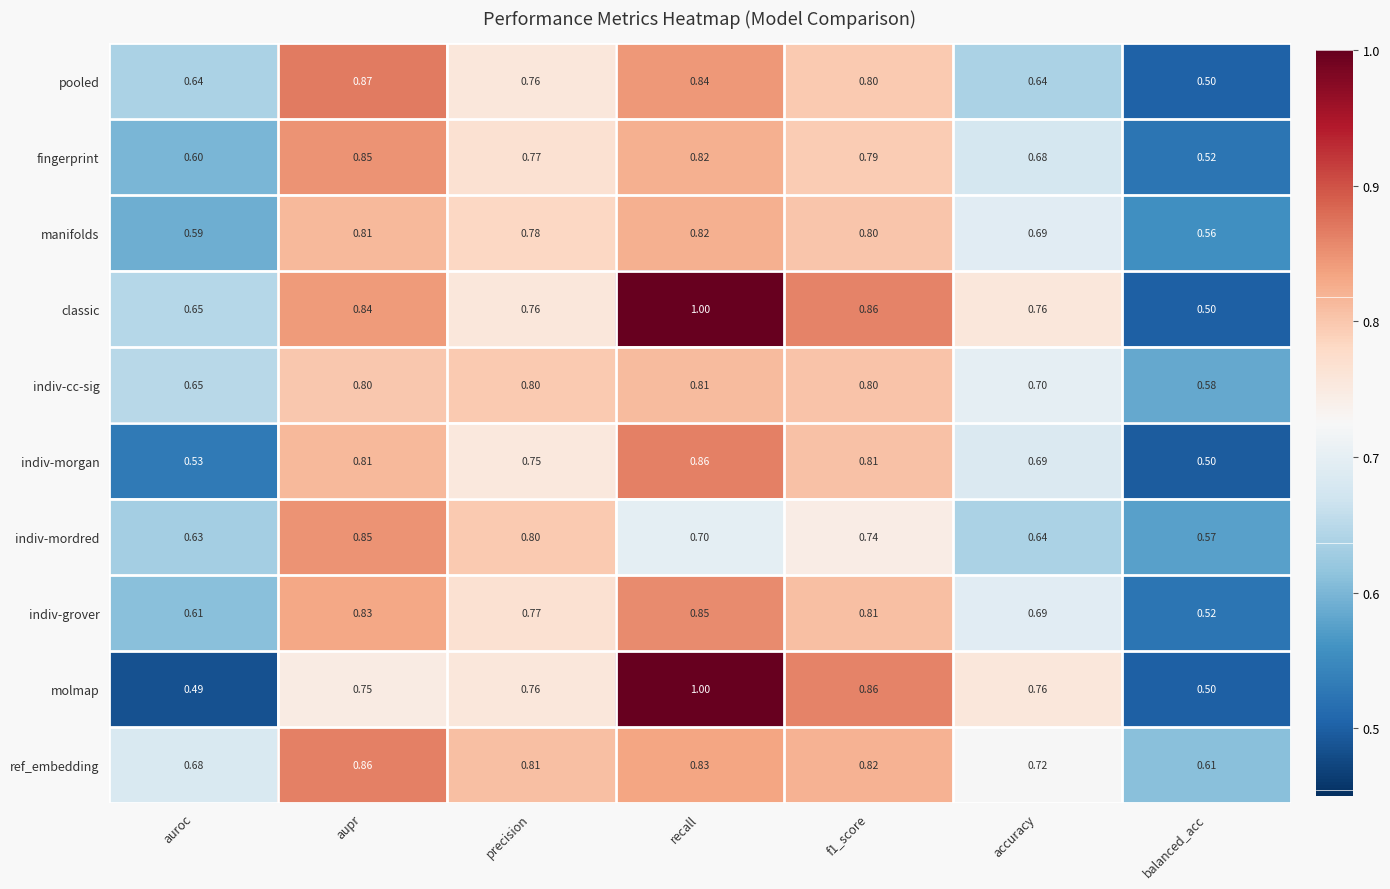

At which category is the sum across all series the highest?

recall